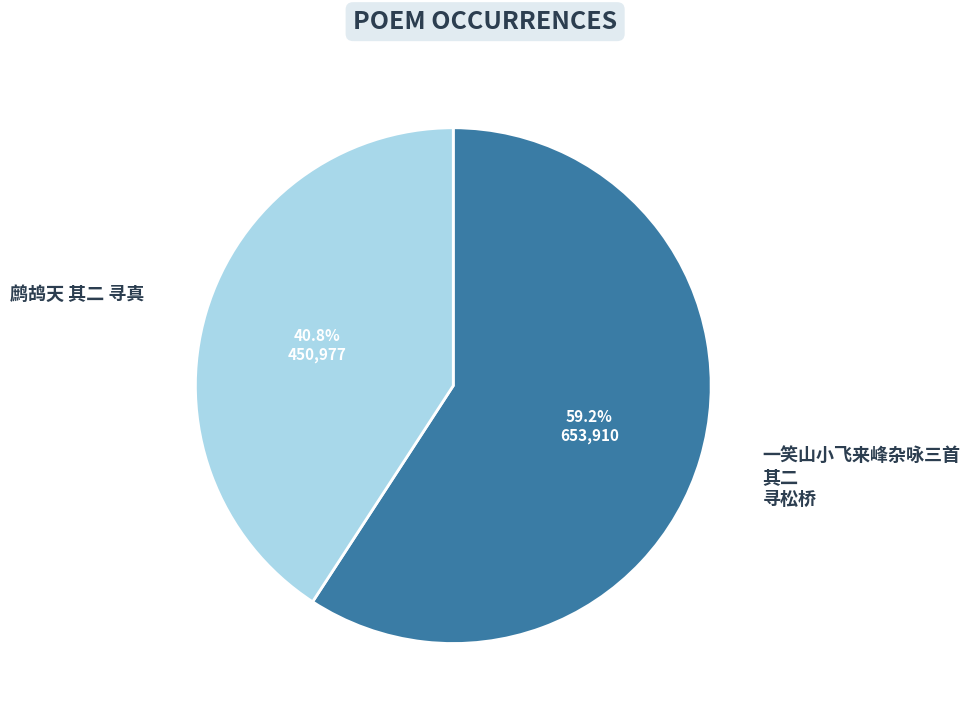

Does any single category account for the majority?

Yes